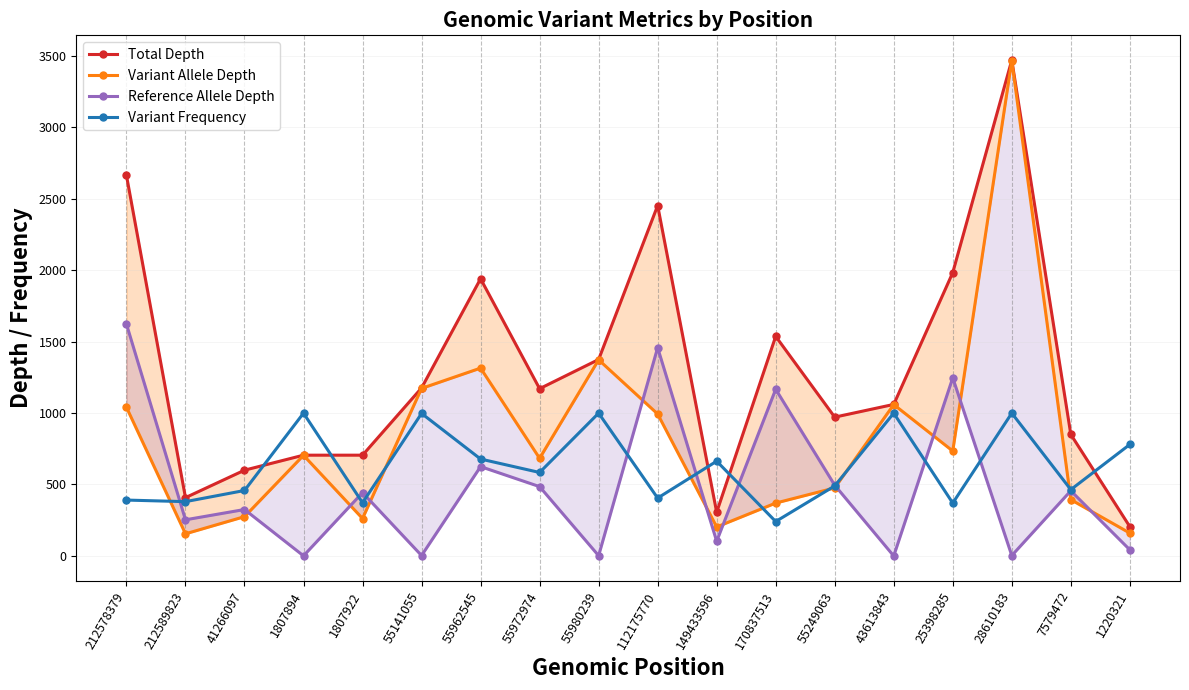

What are all the series names shown in the legend?

Total Depth, Variant Allele Depth, Reference Allele Depth, Variant Frequency